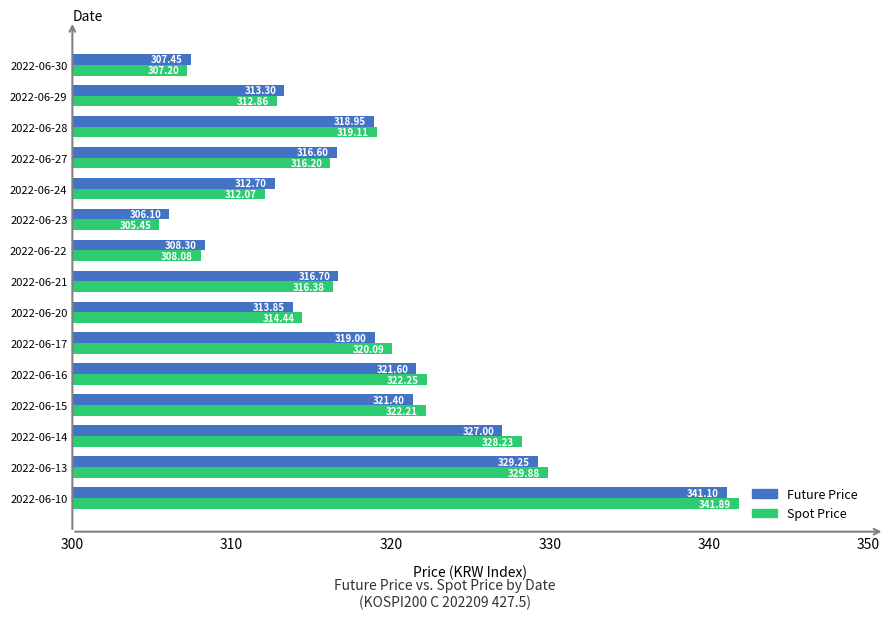

What is the difference between the Future Price values at 2022-06-29 and 2022-06-15?

8.1